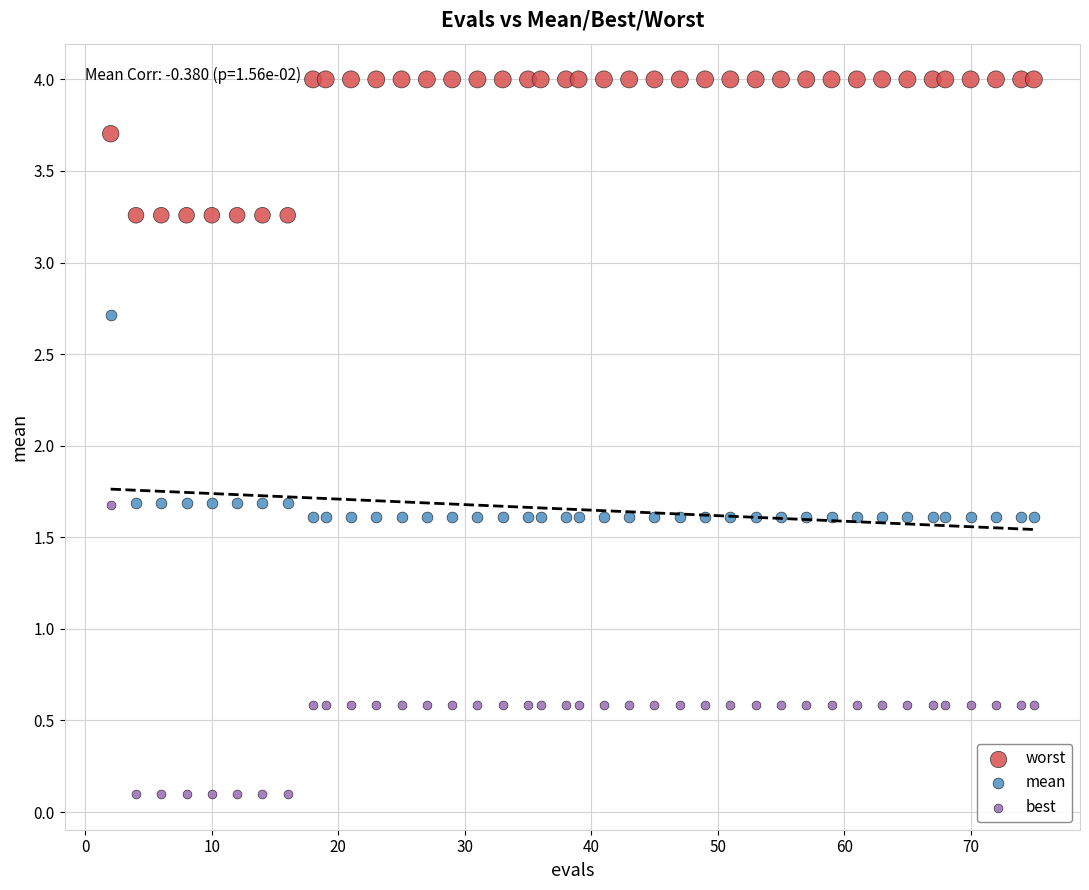

What are all the series names shown in the legend?

worst, mean, best